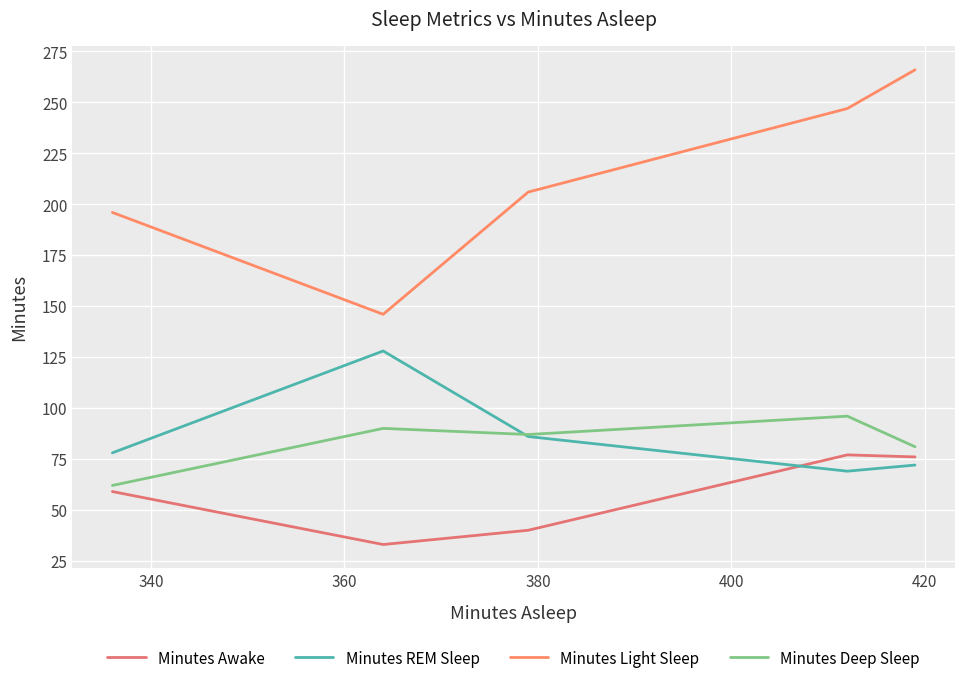

Reading right to left, list all the values displayed in this chart.

Minutes Awake: 76	77	40	33	59
Minutes REM Sleep: 72	69	86	128	78
Minutes Light Sleep: 266	247	206	146	196
Minutes Deep Sleep: 81	96	87	90	62